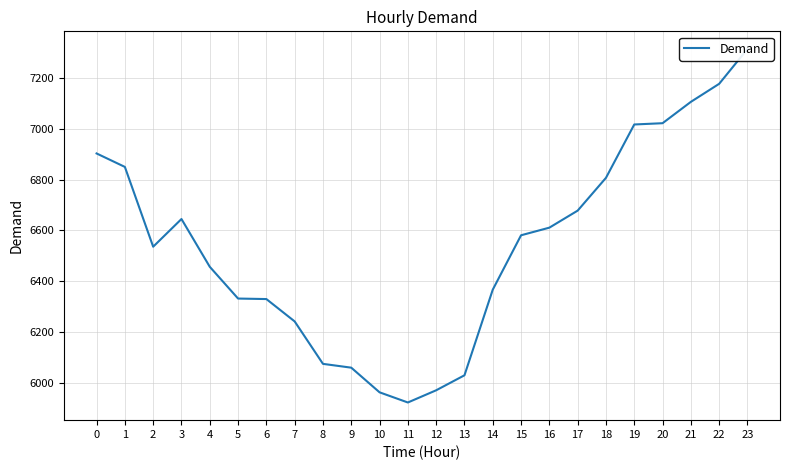

What is the minimum value shown in the chart?

5923